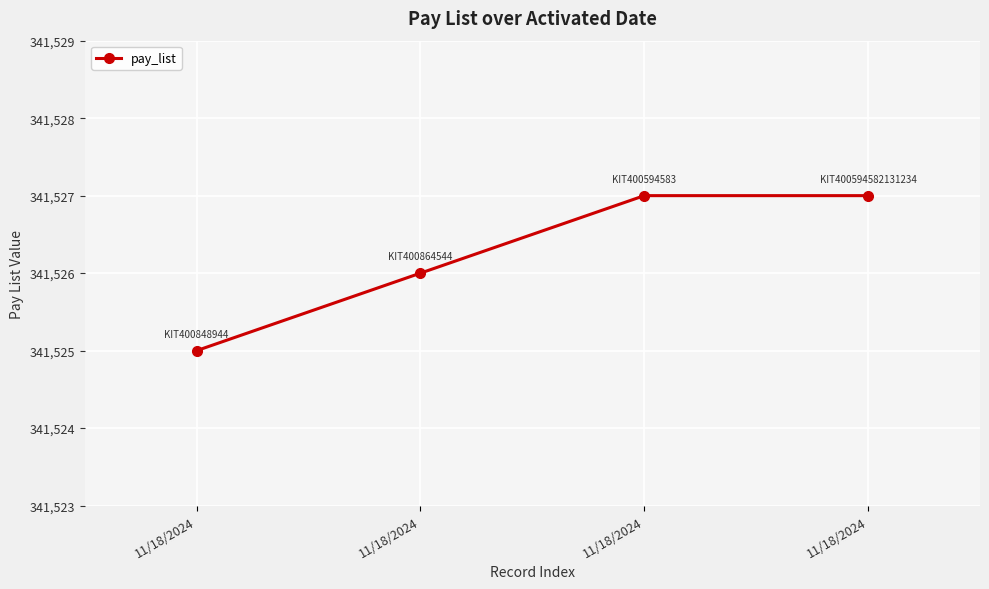

Does the chart have visible grid lines?

Yes